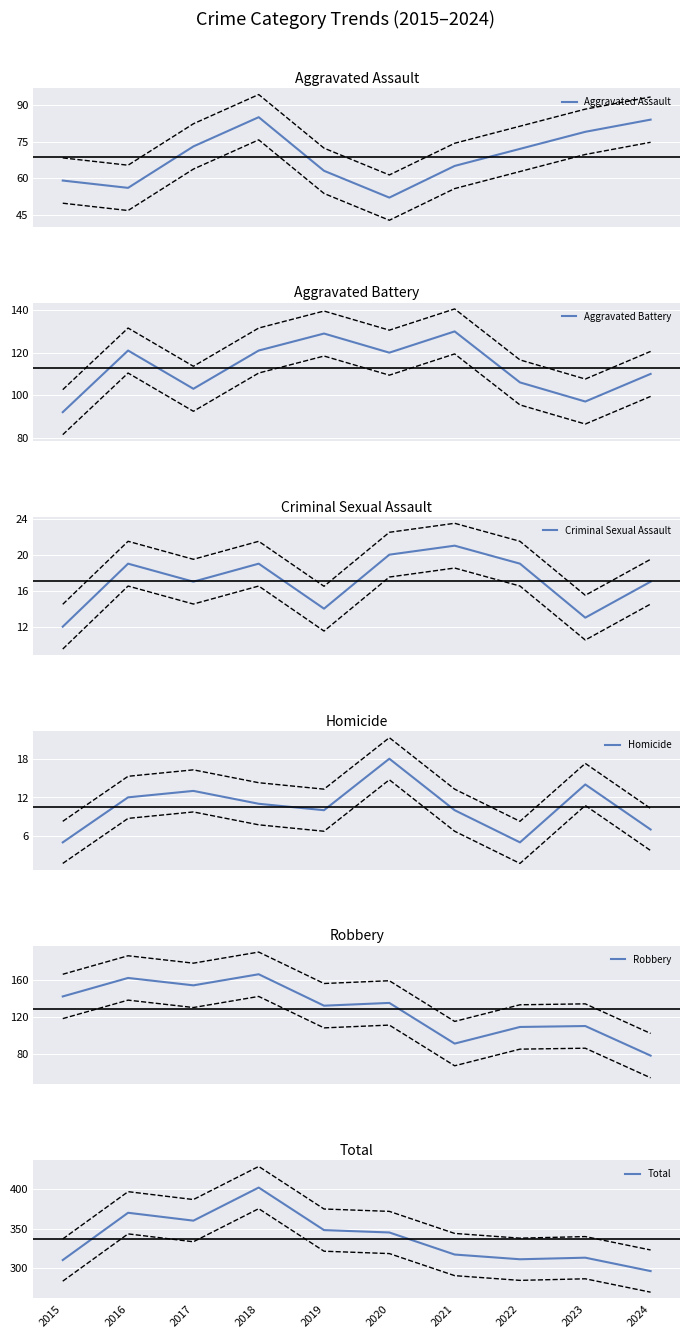

Read the Robbery value at 2016, to the nearest 5.

160